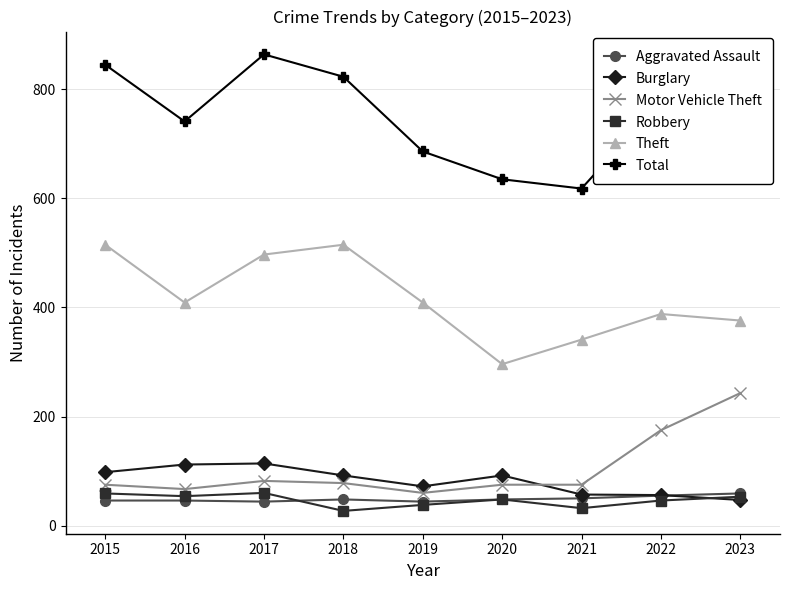

The Theft series shows 182 at 2020. True or false?

False